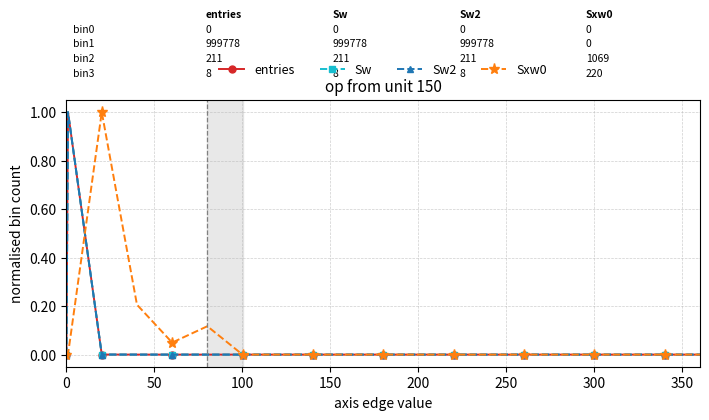

Which series has the largest range (max minus min)?

entries